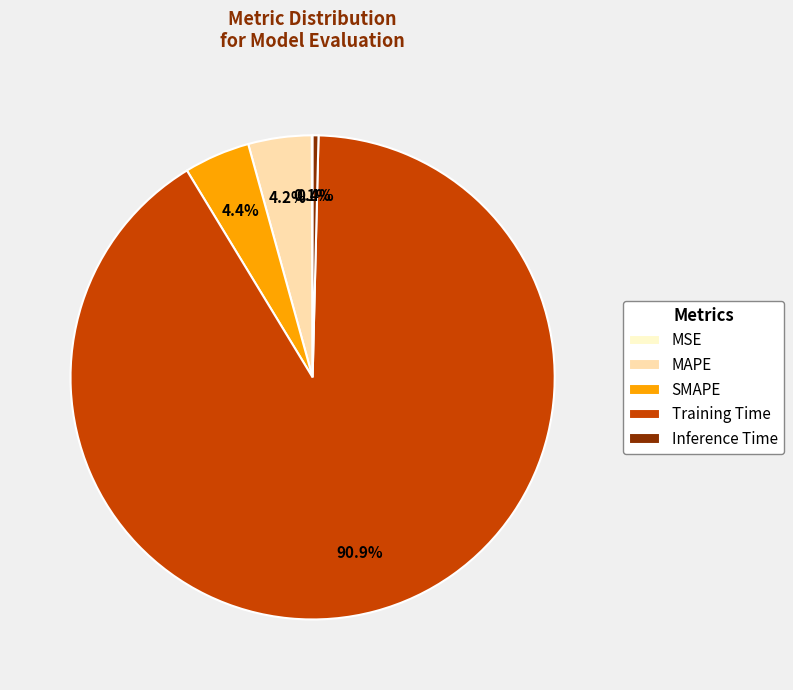

Is there any slice that represents more than half of the pie?

Yes